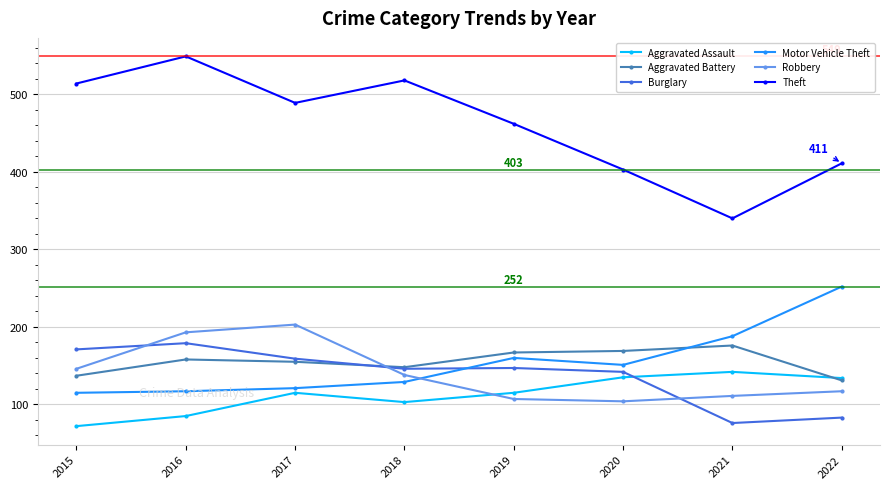

How many lines are shown in the chart?

6